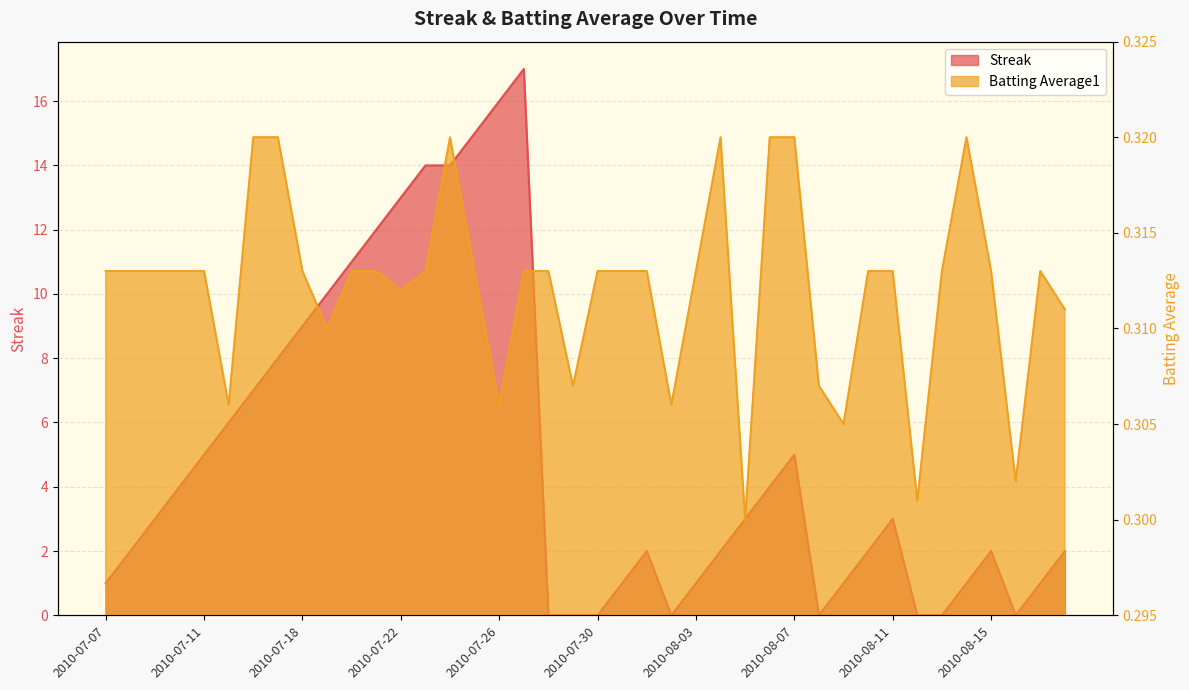

What is the sum of the Batting Average1 values at 2010-07-31 and 2010-08-05?

0.6